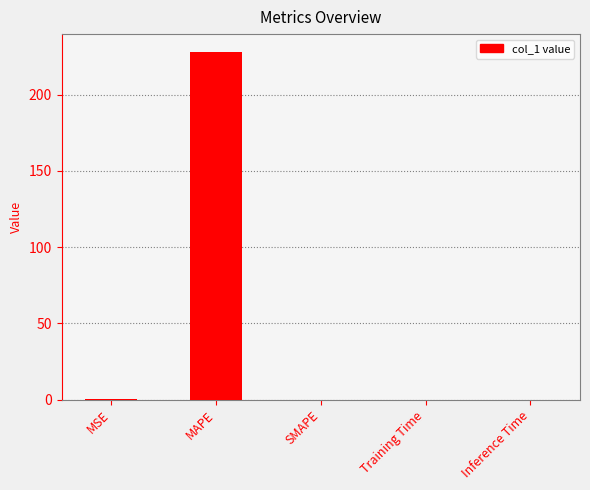

What is the sum of all values?

228.5